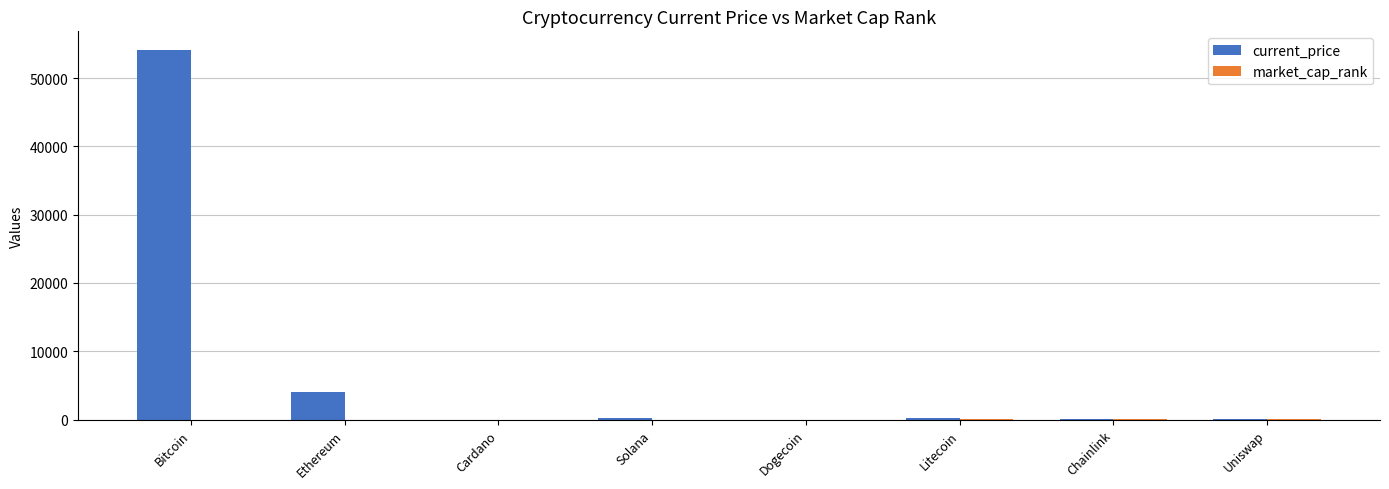

At which category is the sum across all series the highest?

Bitcoin